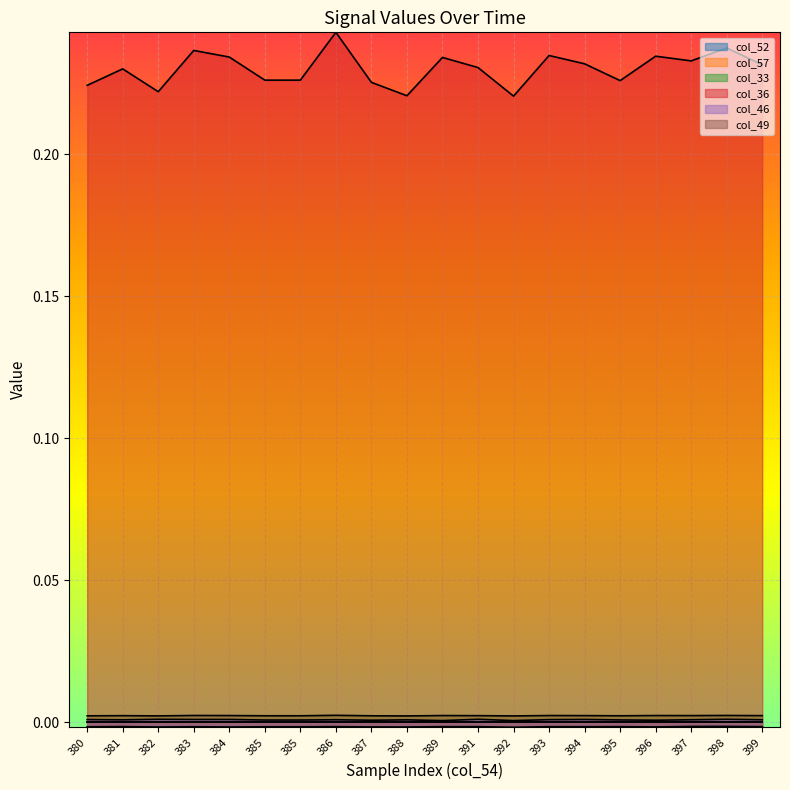

How many lines are shown in the chart?

6